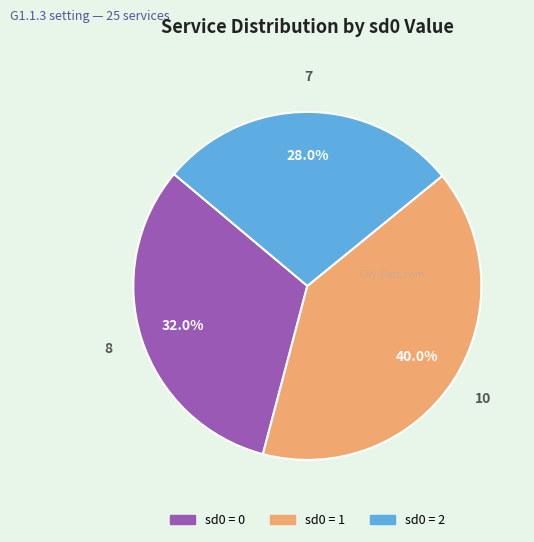

Rank the categories by value from highest to lowest.

sd0 = 1, sd0 = 0, sd0 = 2